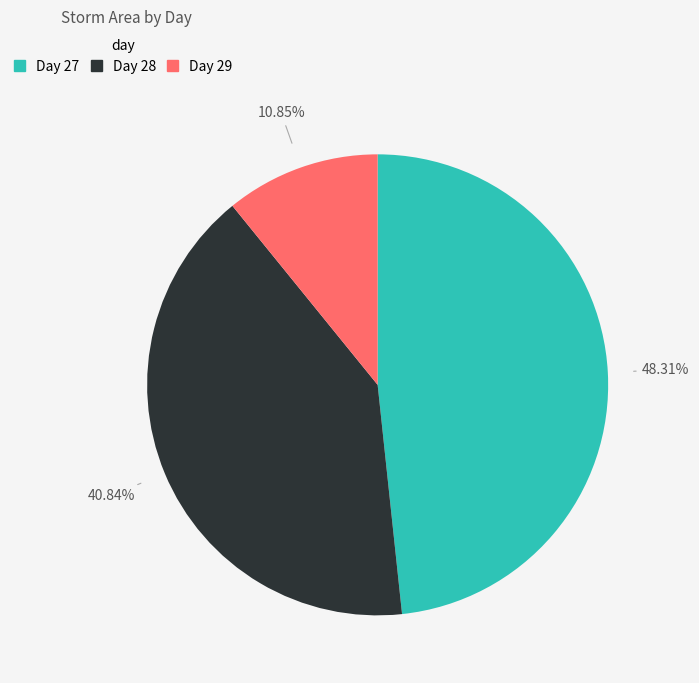

To the nearest percent, what is the difference between the largest and smallest slice percentages?

37%